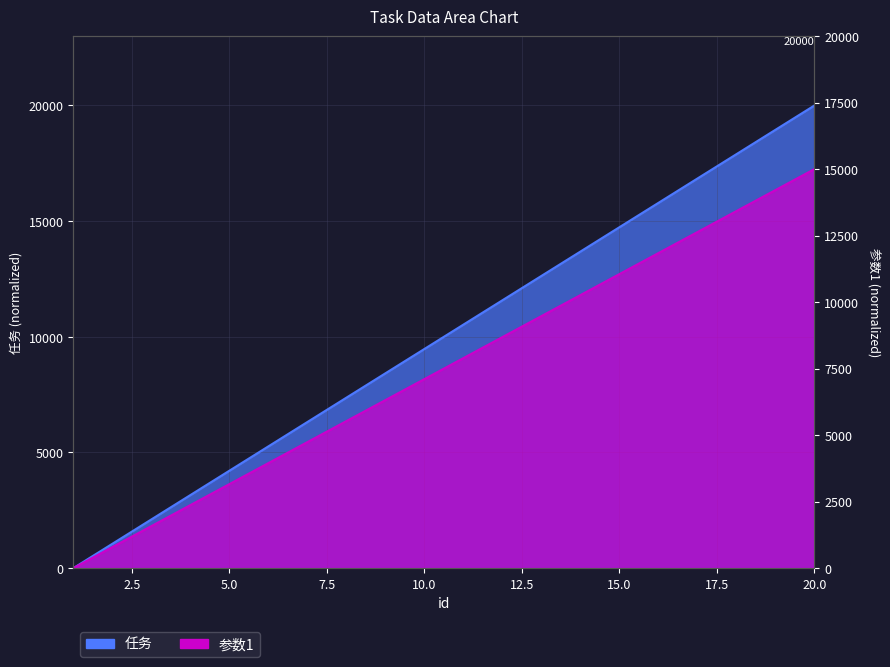

At which category is the sum across all series the highest?

20